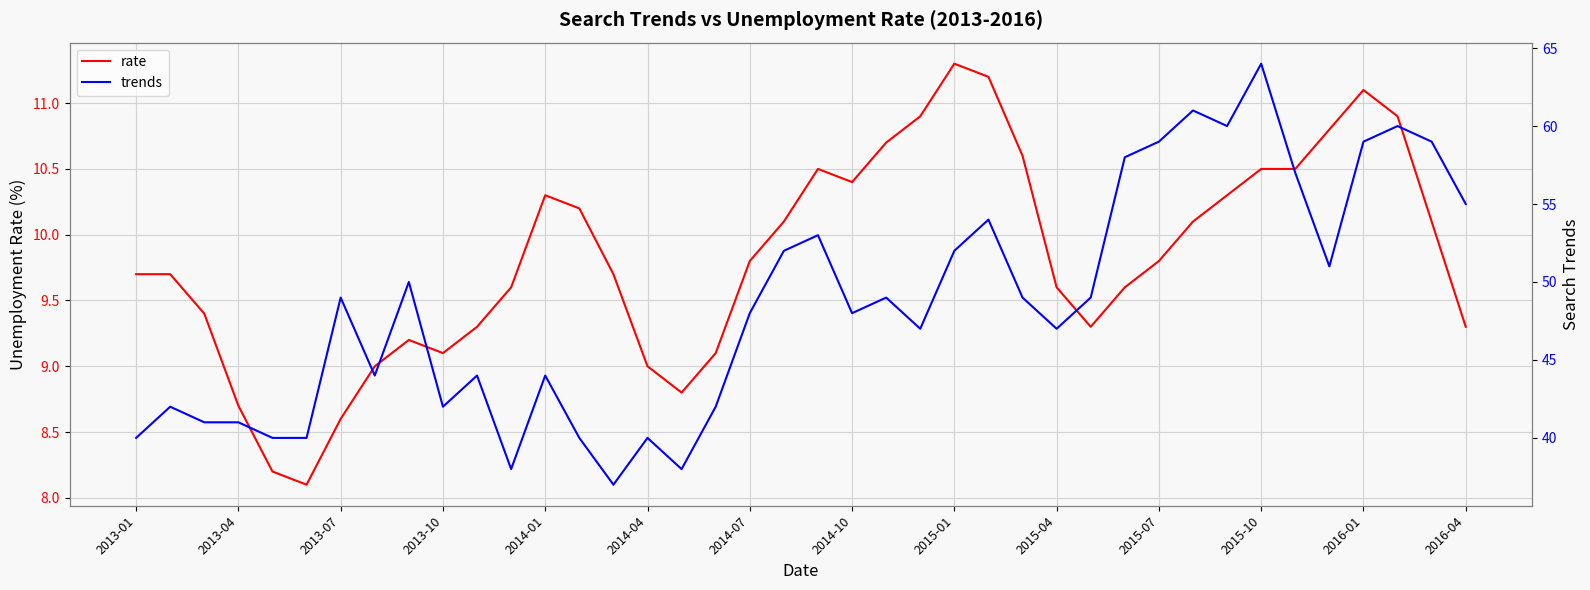

At which label does rate reach its peak?

2015-01